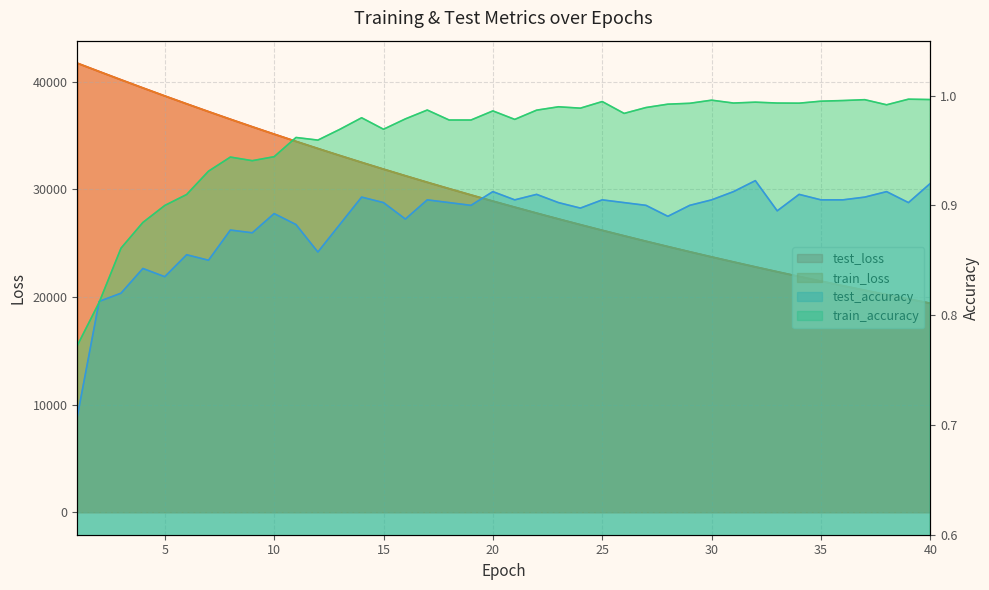

What is the spread (max minus min) of values at 21?

28338.4